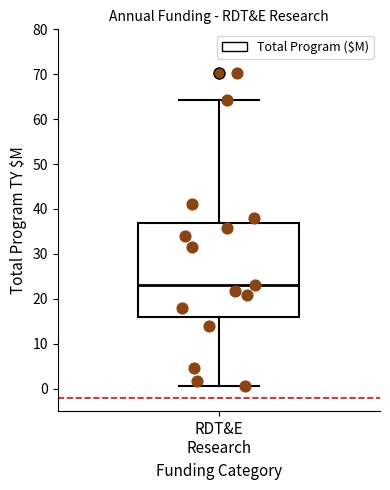

Read this box plot against the y-axis: the position of the median line, the range covered by the box, and the ends of both whiskers. The values are not printed on the chart, so give them approximately, as read against the axis.

median 23, box 16 to 37, whiskers 1 to 64